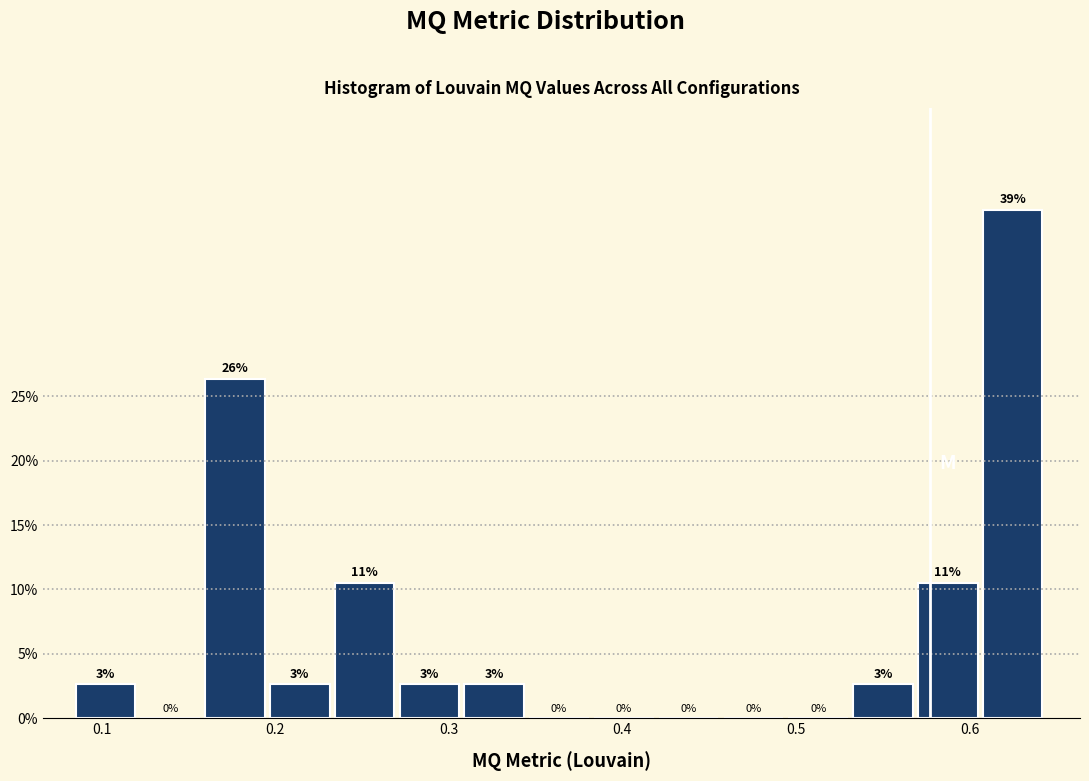

Read against the x-axis, roughly where is the centre of the tallest bar?

0.62